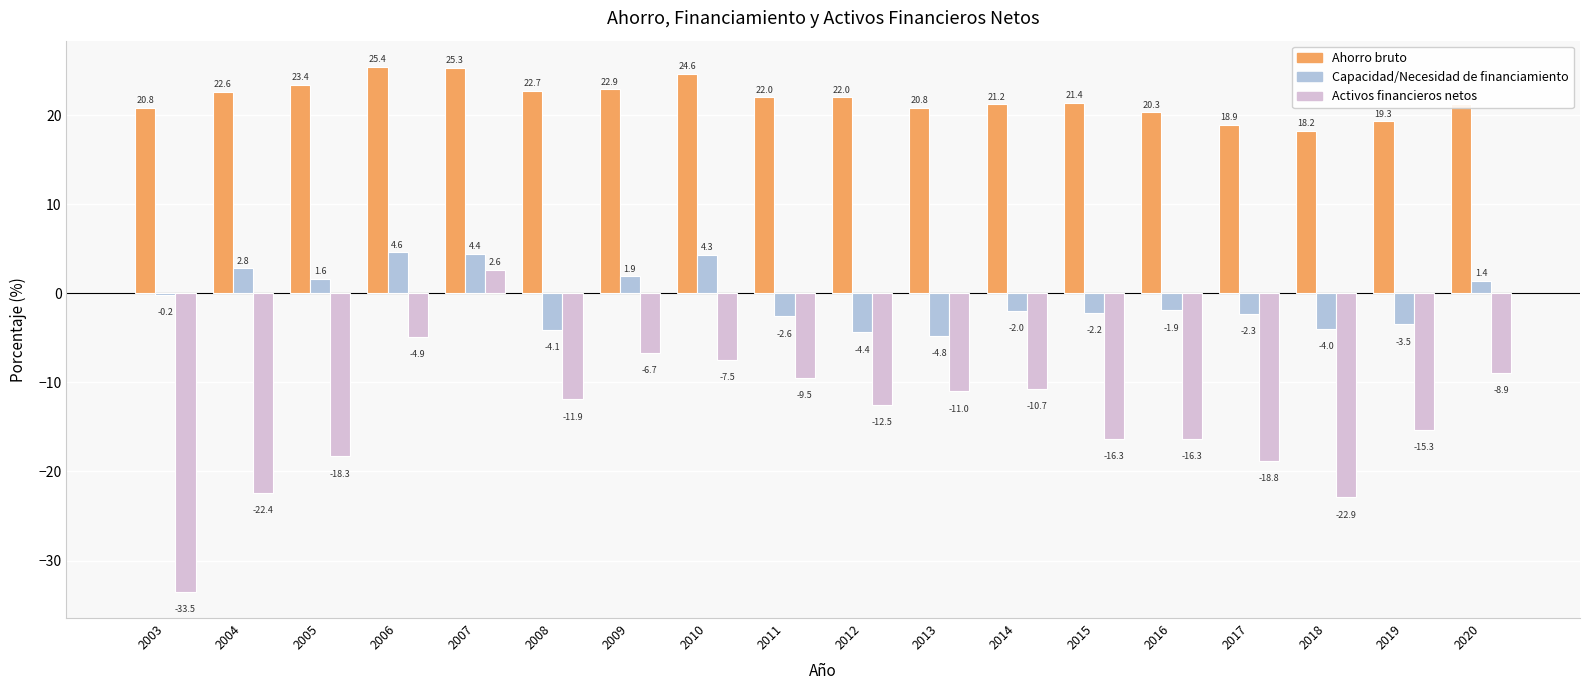

What is the average value of the Activos financieros netos series?

-13.6